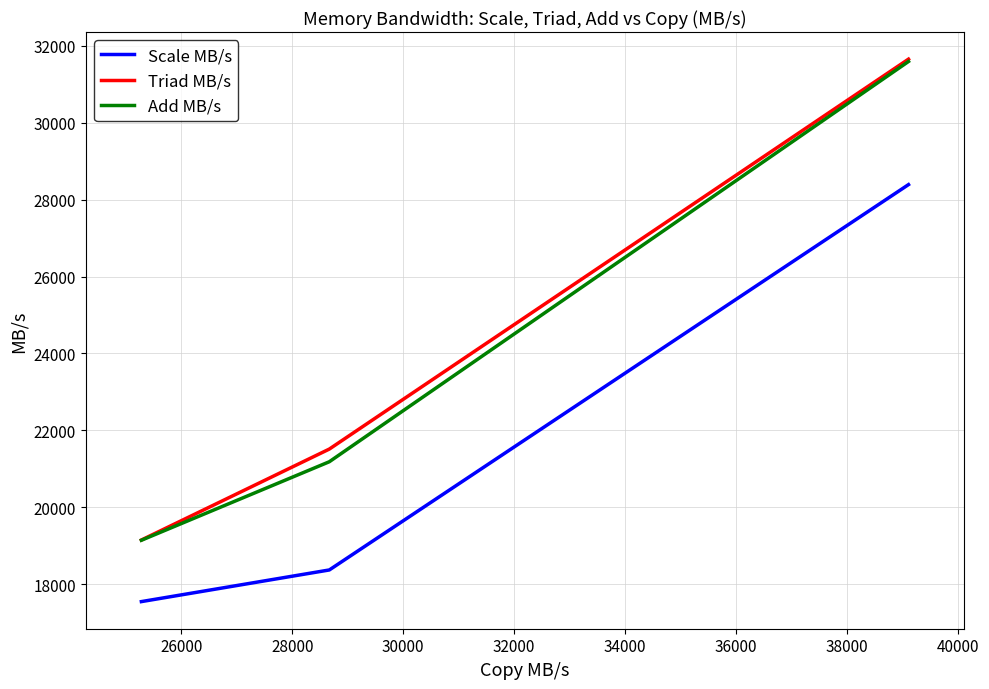

What is the maximum value shown in the chart?

31648